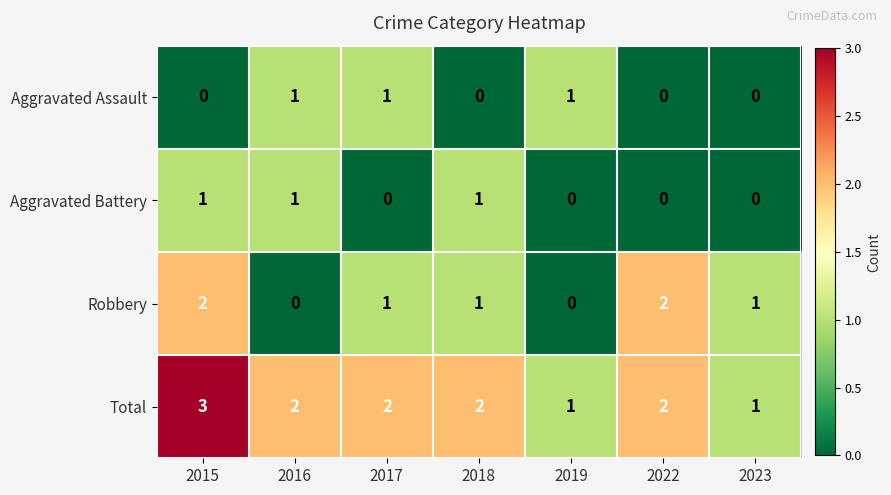

At which label does Total reach its peak?

2015